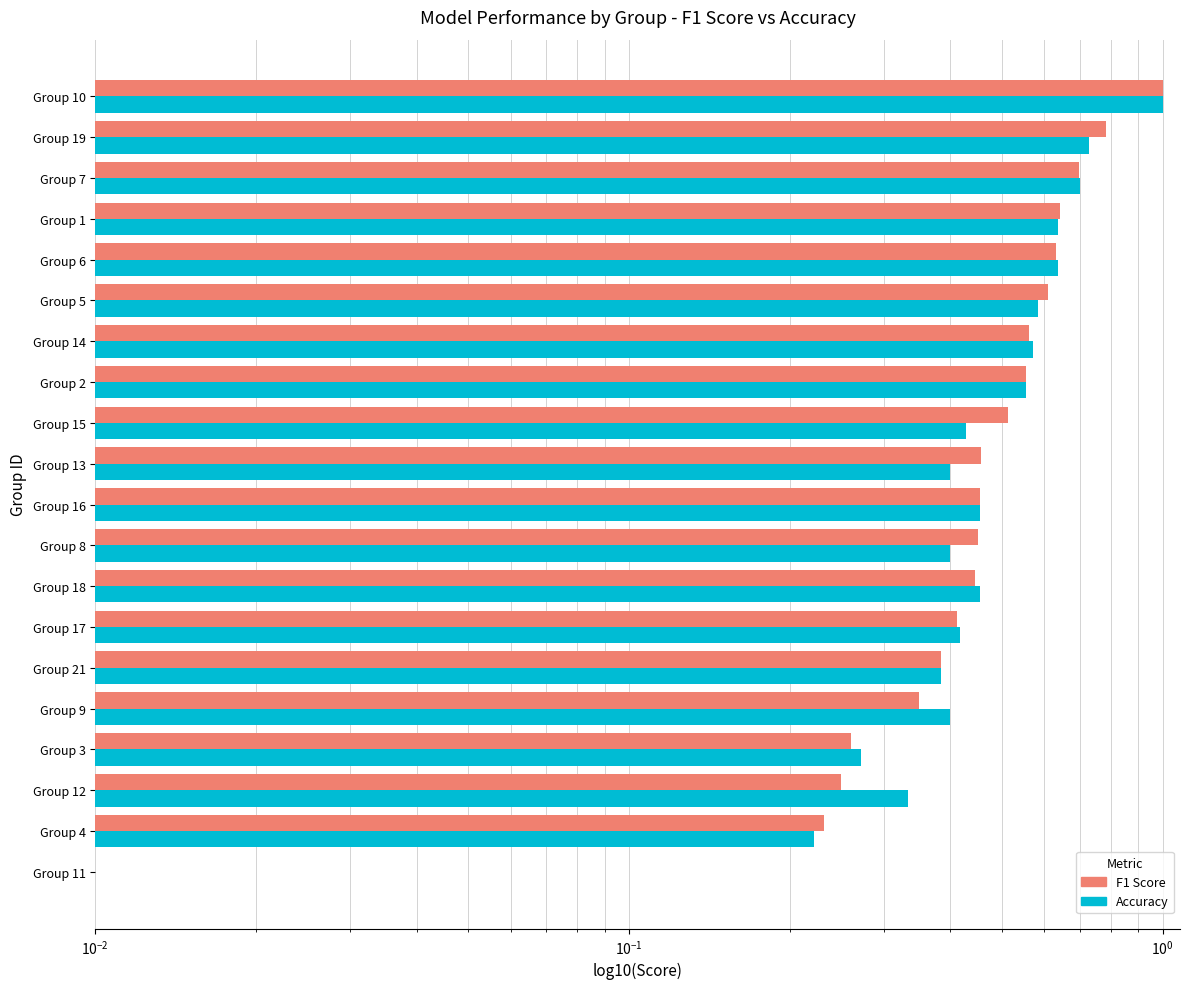

Reading left to right, list all the values displayed in this chart.

F1 Score: 0.0	0.2	0.2	0.3	0.3	0.4	0.4	0.4	0.5	0.5	0.5	0.5	0.6	0.6	0.6	0.6	0.6	0.7	0.8	1.0
Accuracy: 0.0	0.2	0.3	0.3	0.4	0.4	0.4	0.5	0.4	0.5	0.4	0.4	0.6	0.6	0.6	0.6	0.6	0.7	0.7	1.0